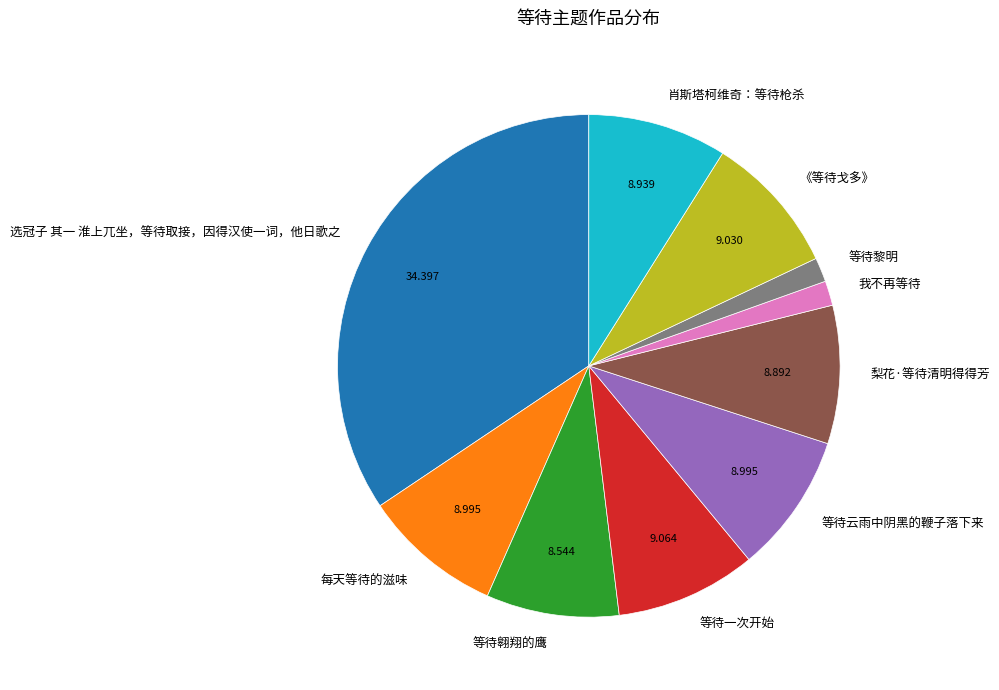

Combined, do 肖斯塔柯维奇：等待枪杀 and 等待一次开始 account for over 50%?

No